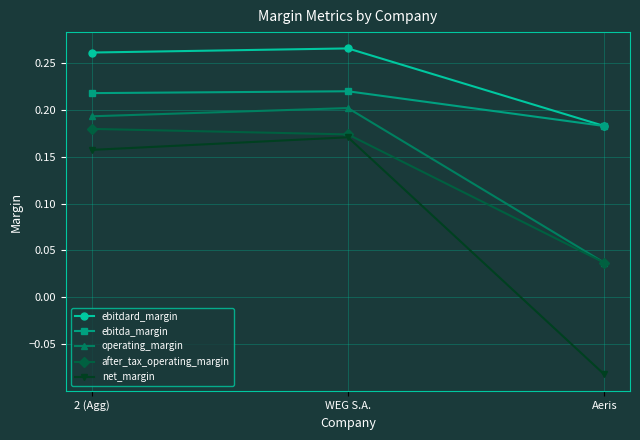

Which category has the lowest value across all series?

Aeris